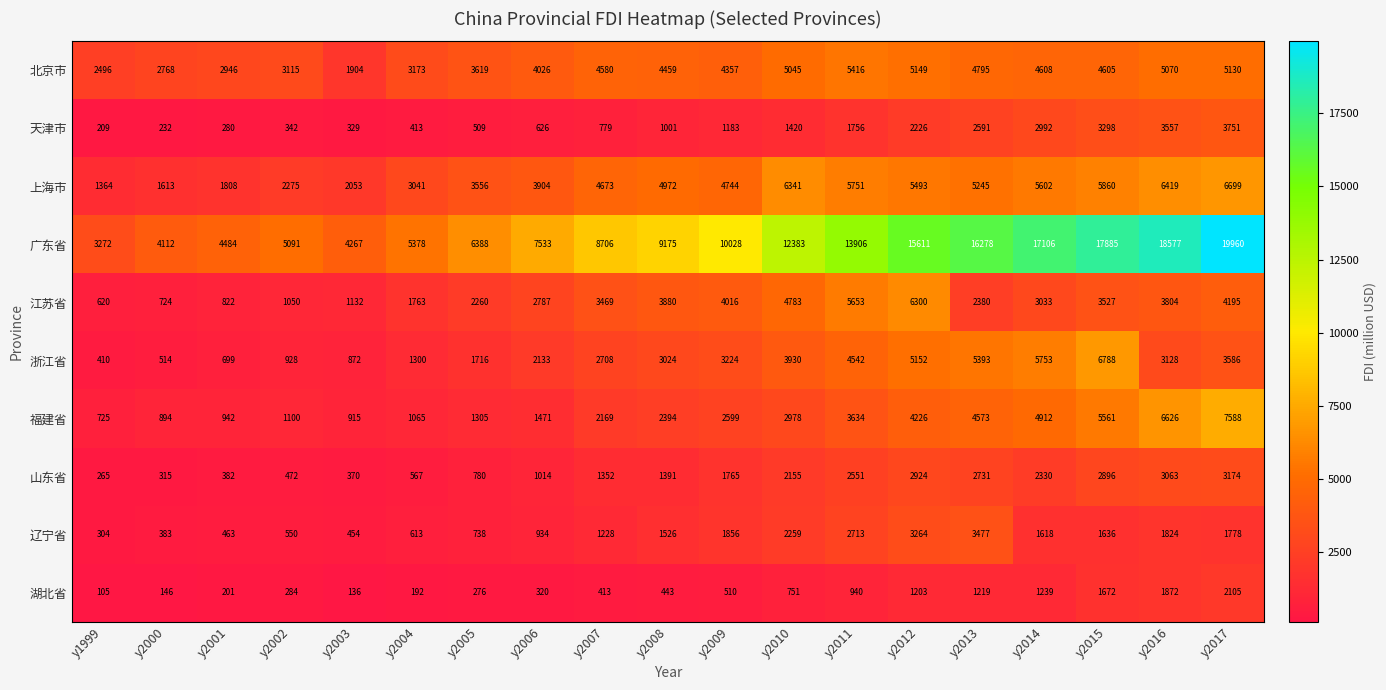

What is the sum of all 北京市 values?

77261